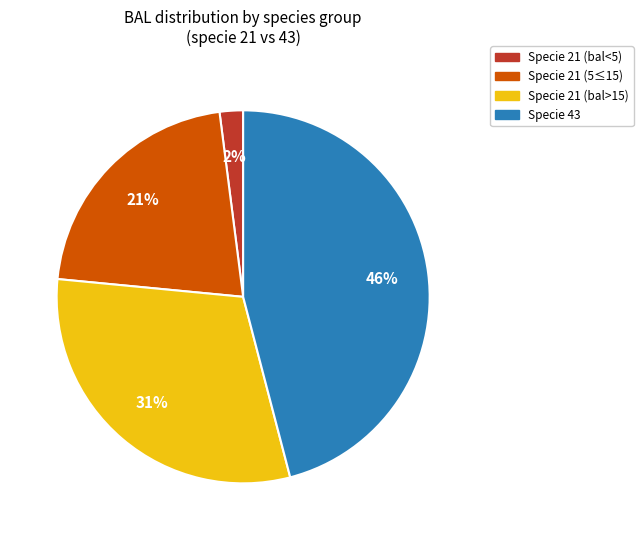

Is there a majority slice in this chart?

No